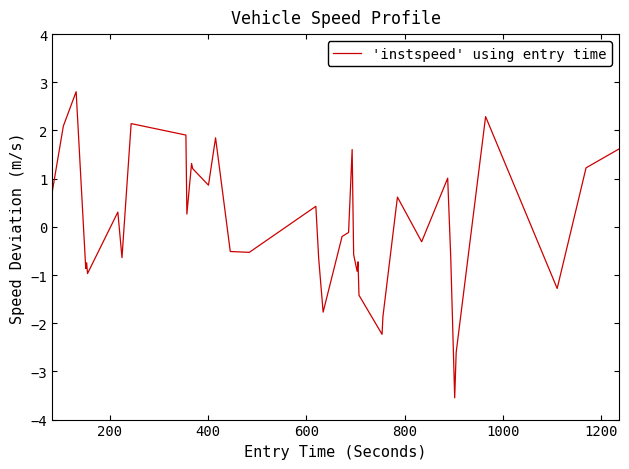

What is the minimum value shown in the chart?

-3.5